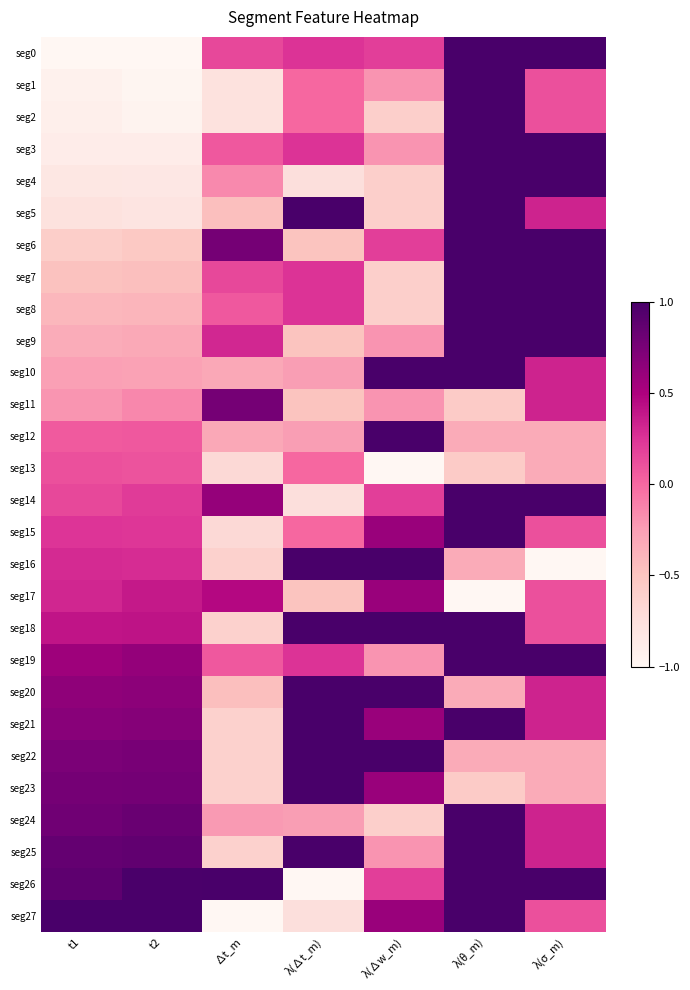

Which has a higher value, ∆t_m or t2?

∆t_m